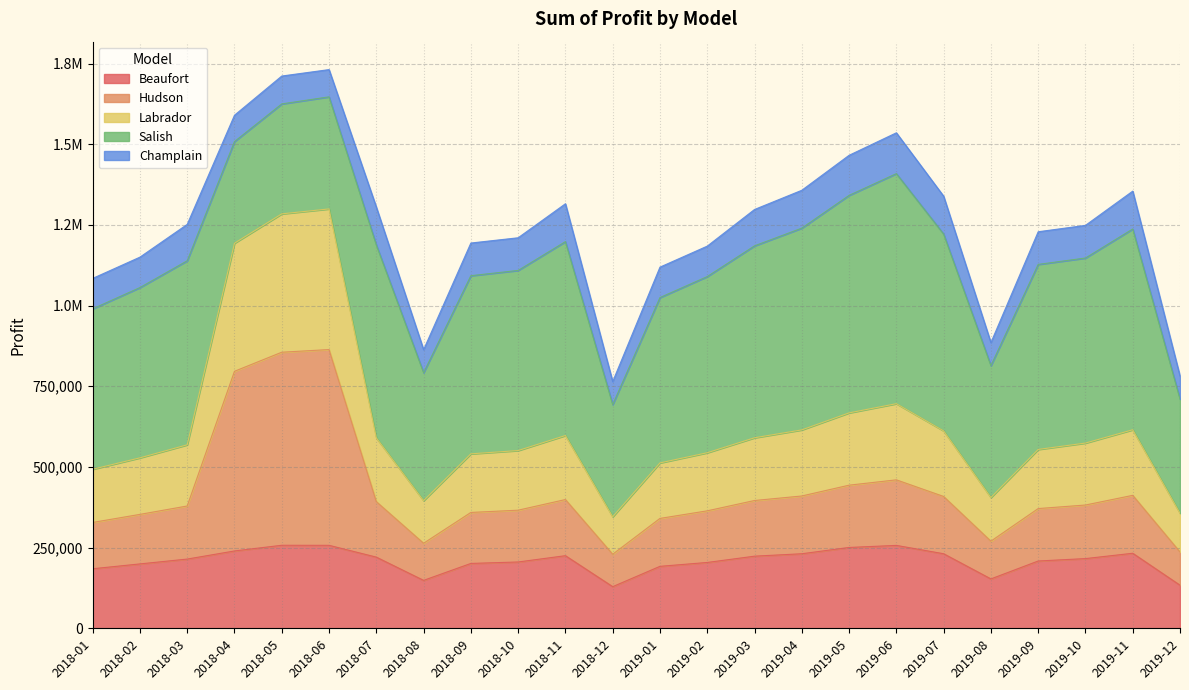

What is the difference between the Beaufort values at 2019-01 and 2019-02?

12000.0